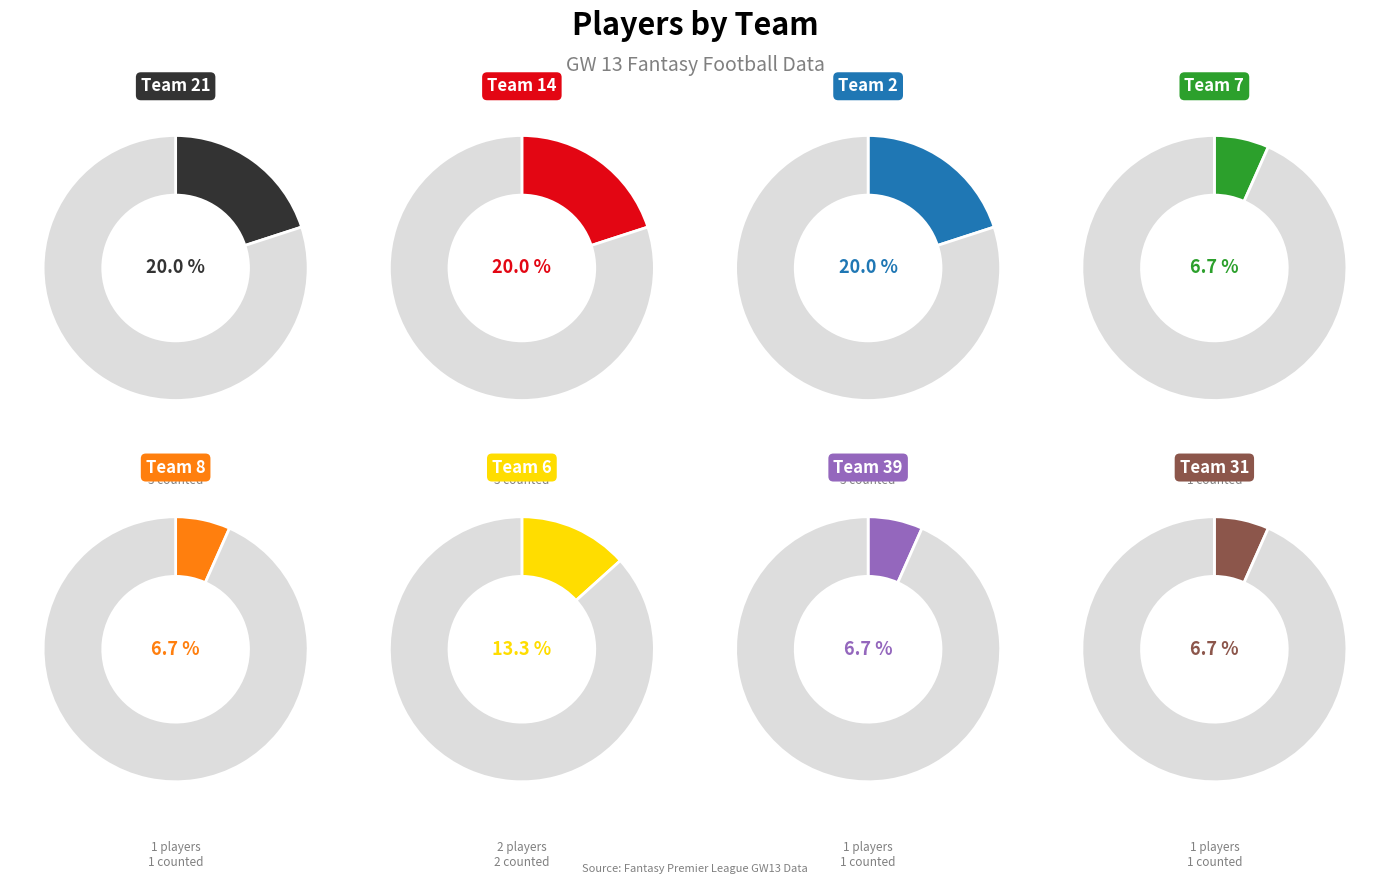

To the nearest percent, what is the difference between the team_31 and team_2 slice percentages?

13%